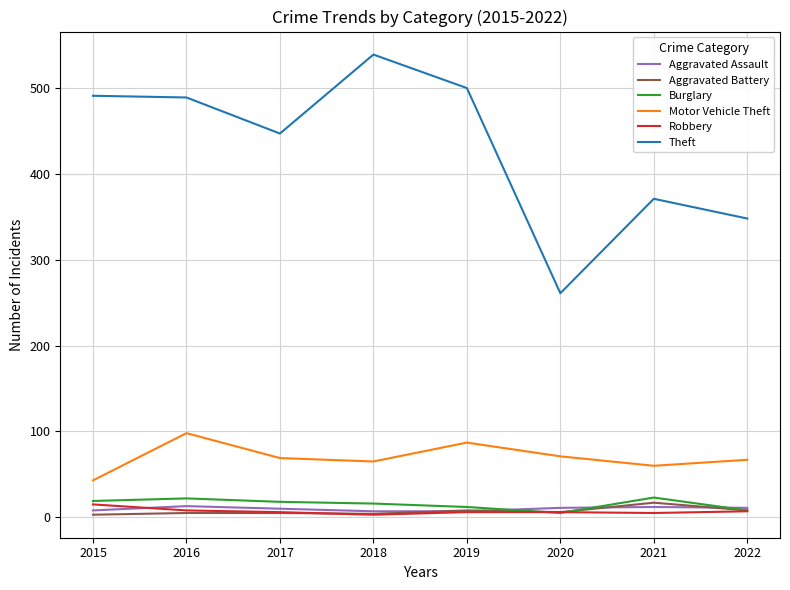

Which series has the largest total across all categories?

Theft